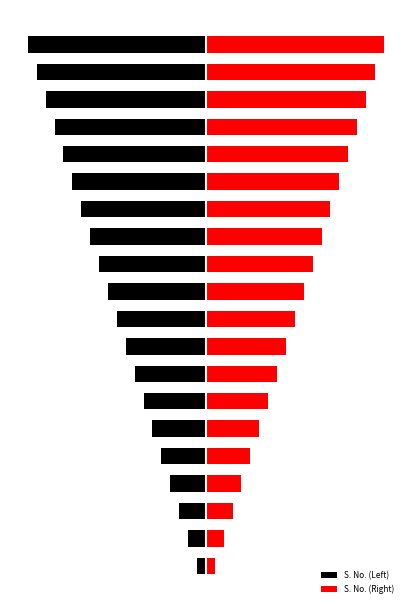

Reading right to left, extract all data points from this chart.

S. No. (Left): 19=-20	18=-19	17=-18	16=-17	15=-16	14=-15	13=-14	12=-13	11=-12	10=-11	9=-10	8=-9	7=-8	6=-7	5=-6	4=-5	3=-4	2=-3	1=-2	0=-1
S. No. (Right): 19=20	18=19	17=18	16=17	15=16	14=15	13=14	12=13	11=12	10=11	9=10	8=9	7=8	6=7	5=6	4=5	3=4	2=3	1=2	0=1